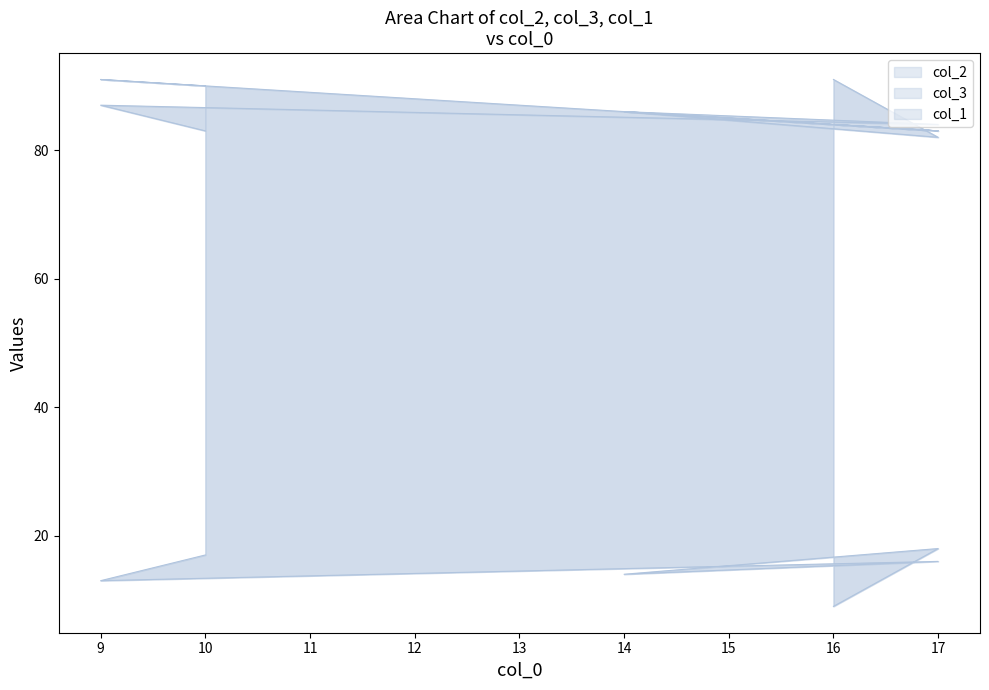

Which series has the widest spread of values?

col_2